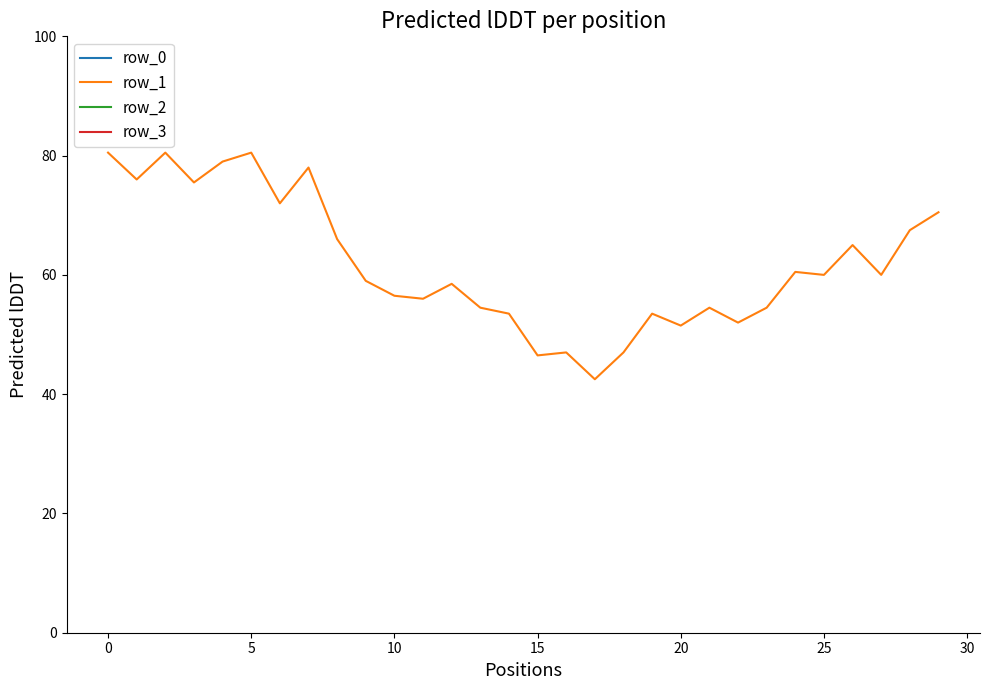

What is the sum of the row_1 values at 15 and 18?

93.5